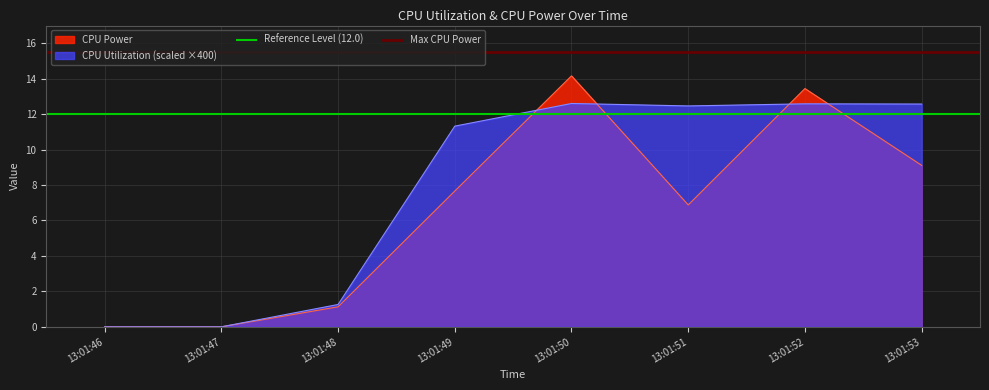

At which label does CPU Utilization (scaled ×400) first exceed 12?

13:01:50